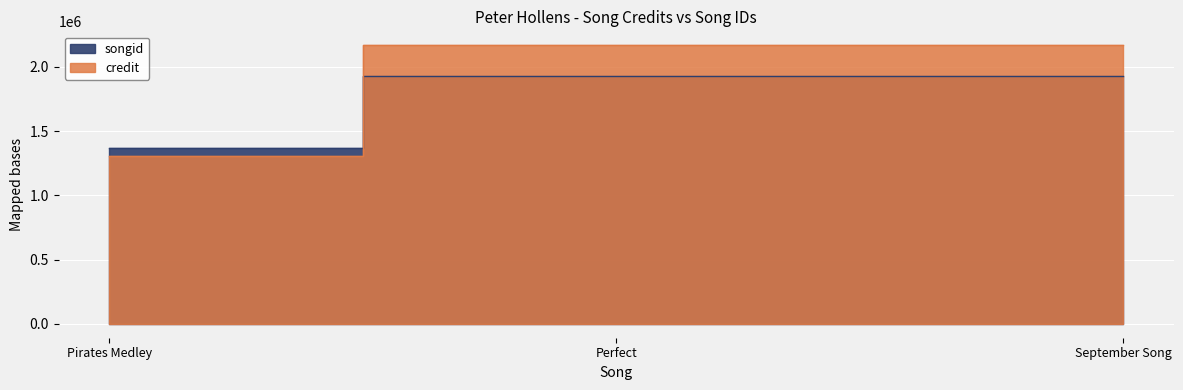

Rank the series by their average value, from lowest to highest.

songid, credit